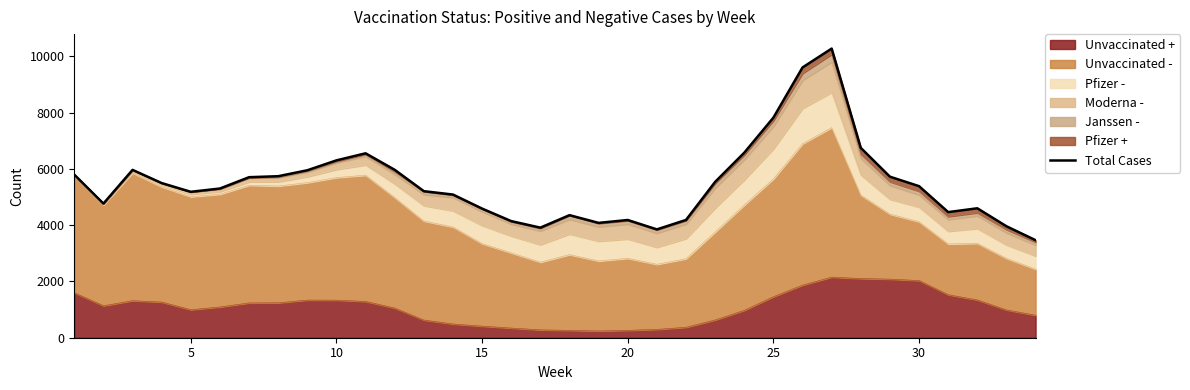

True or false: there are more than 2 points higher than both neighbors.

True